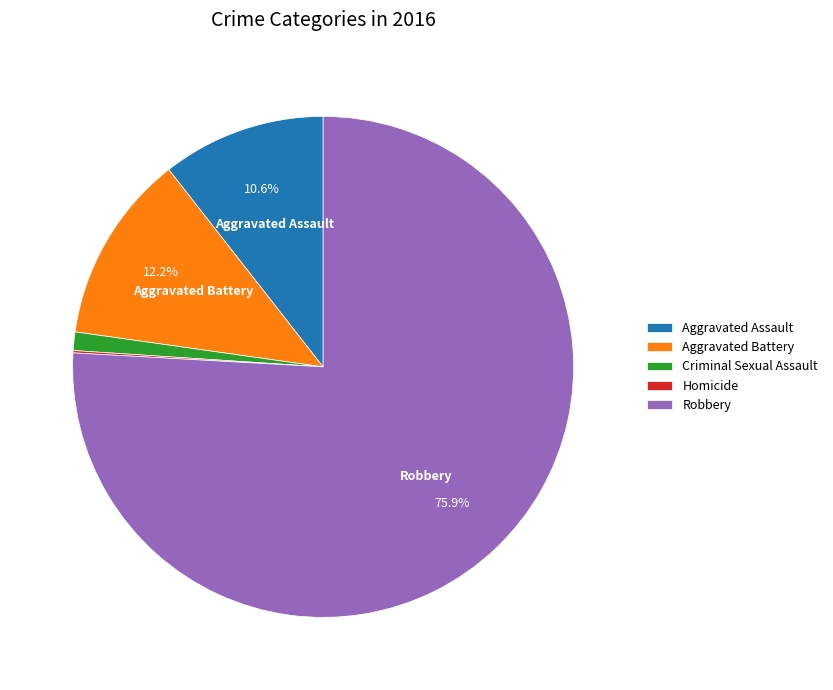

Between Criminal Sexual Assault and Aggravated Assault, which is larger?

Aggravated Assault